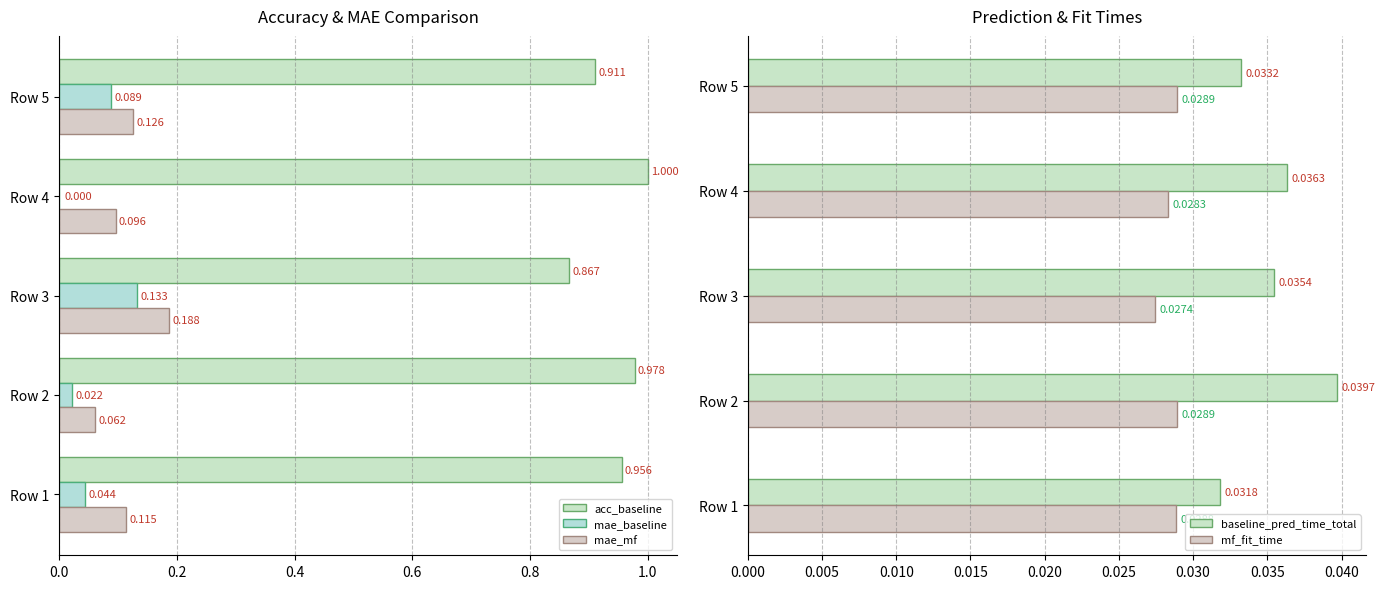

Read the acc_baseline value at Row 2.

1.0